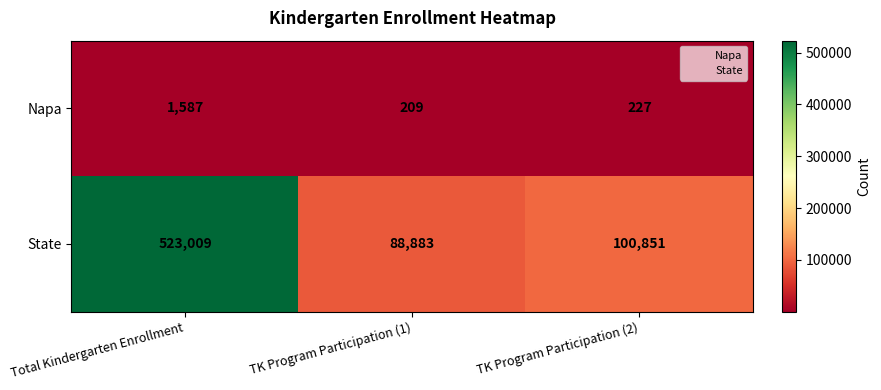

Rank the series at TK Program Participation (1) from lowest to highest value.

Napa, State